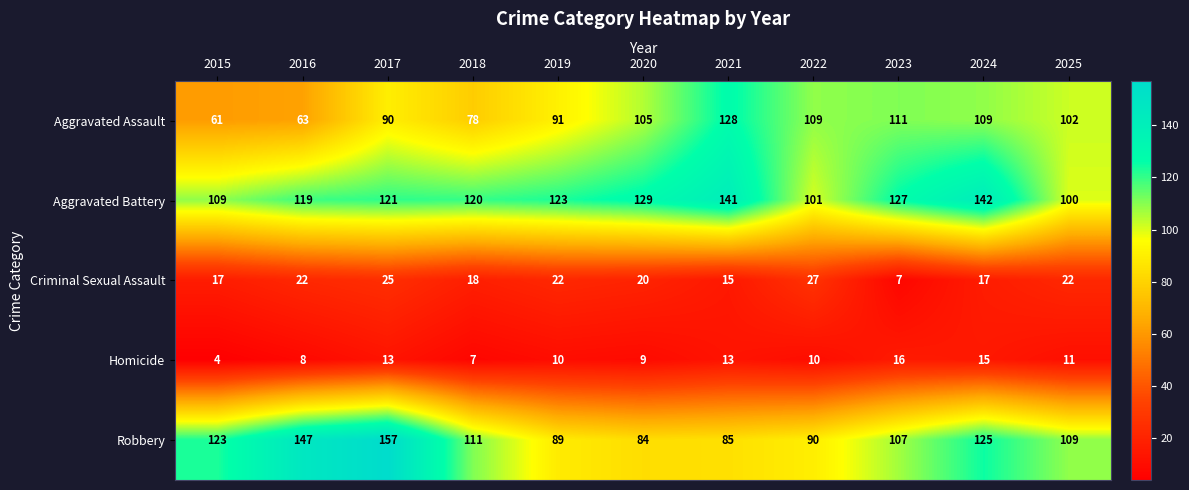

What is the difference between the highest and lowest values at 2025?

98